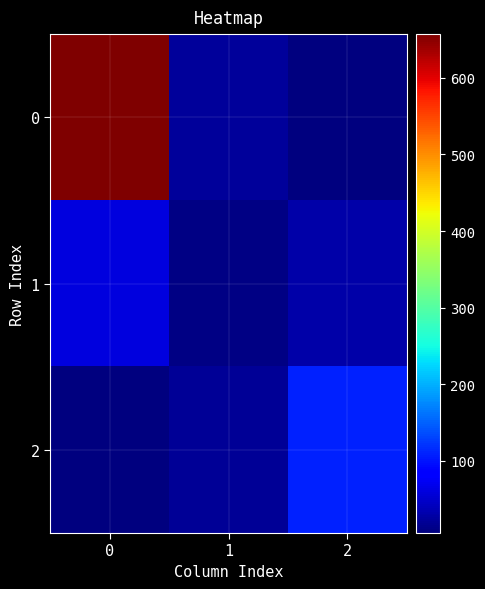

Reading left to right, extract all data points from this chart.

0: 0=657	1=22	2=8
1: 0=61	1=11	2=31
2: 0=6	1=20	2=108